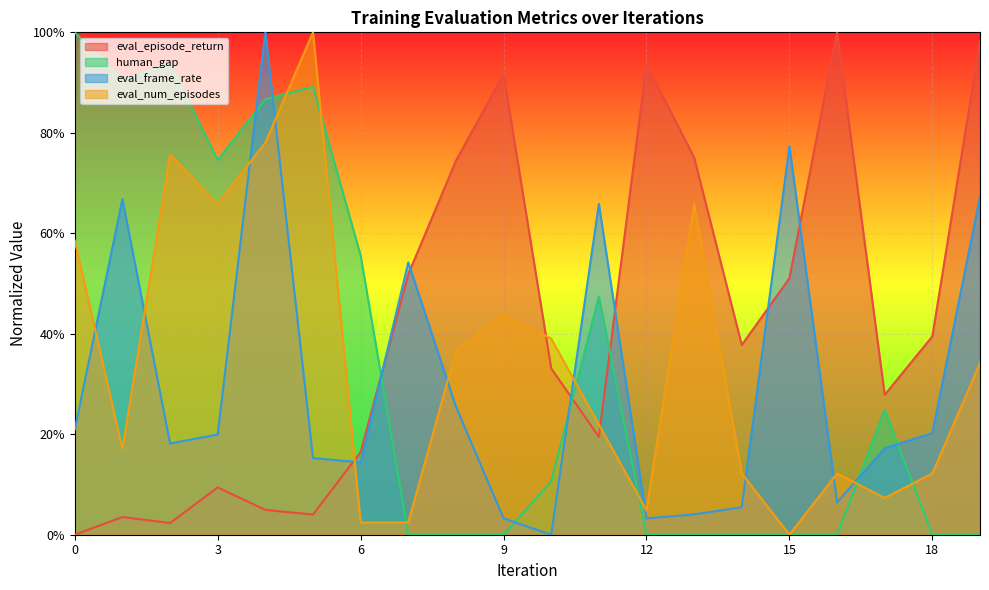

Does the chart display data point markers on the line(s)?

No